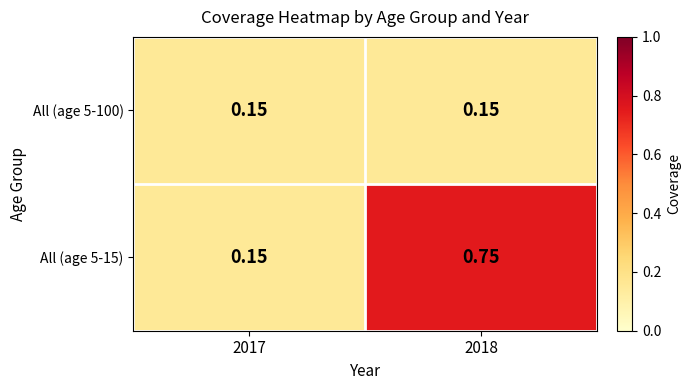

Which label corresponds to the largest value in the chart?

2018